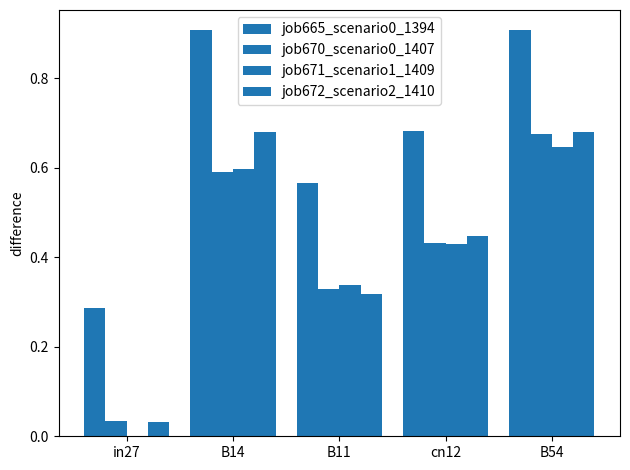

What is the sum of the job671_scenario1_1409 values at cn12 and B54?

1.1